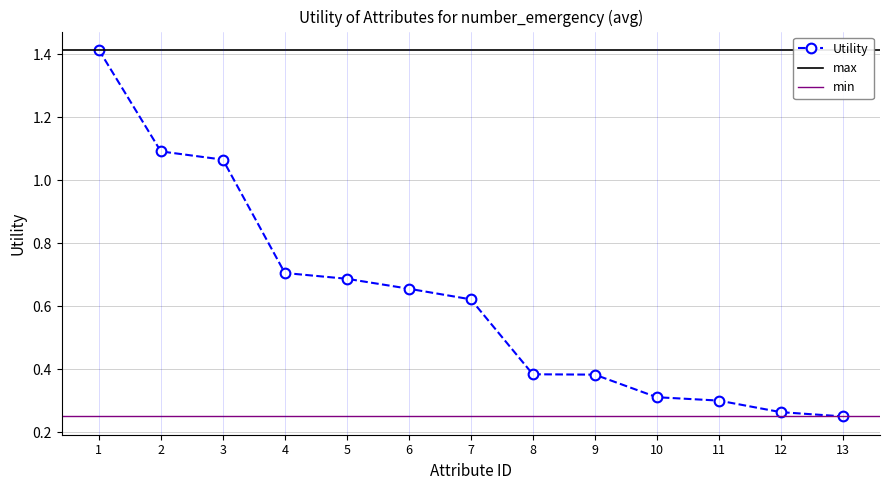

What is the sum of all values?

8.1